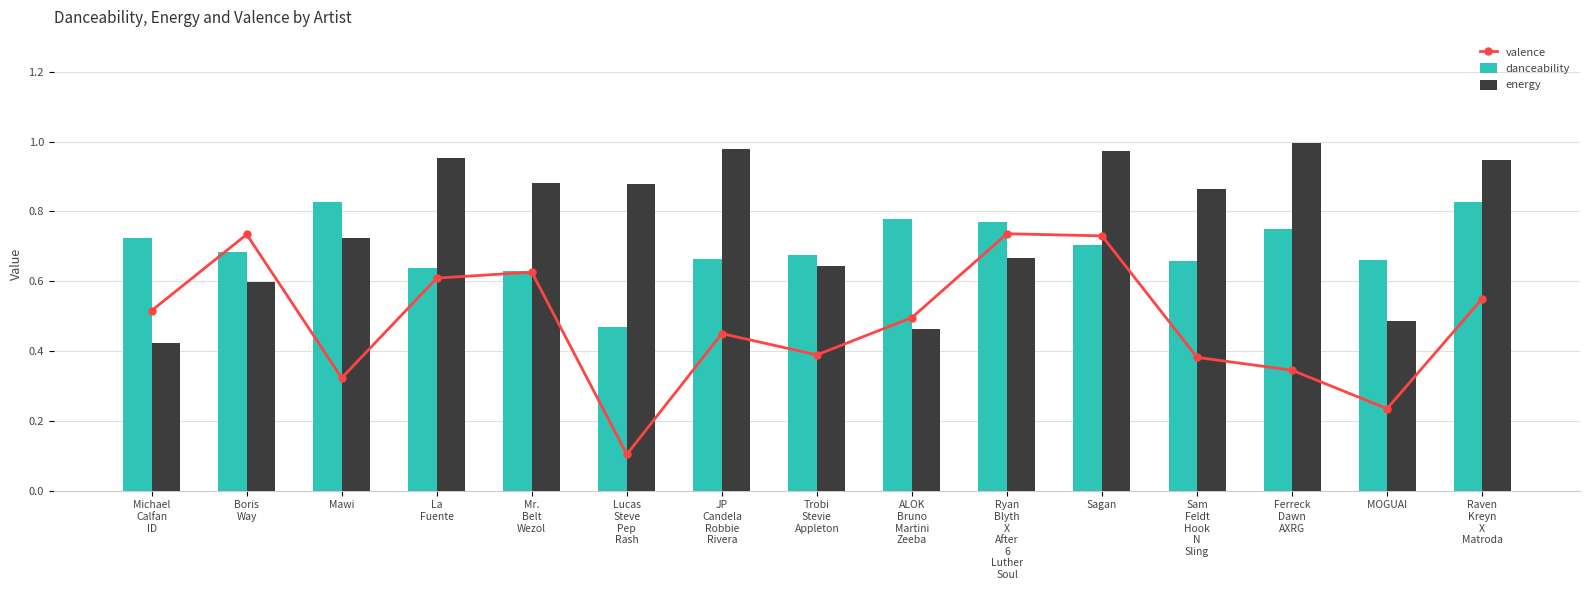

Reading right to left, extract all data points from this chart.

valence: 0.6	0.2	0.3	0.4	0.7	0.7	0.5	0.4	0.5	0.1	0.6	0.6	0.3	0.7	0.5
danceability: 0.8	0.7	0.8	0.7	0.7	0.8	0.8	0.7	0.7	0.5	0.6	0.6	0.8	0.7	0.7
energy: 0.9	0.5	1.0	0.9	1.0	0.7	0.5	0.6	1.0	0.9	0.9	1.0	0.7	0.6	0.4